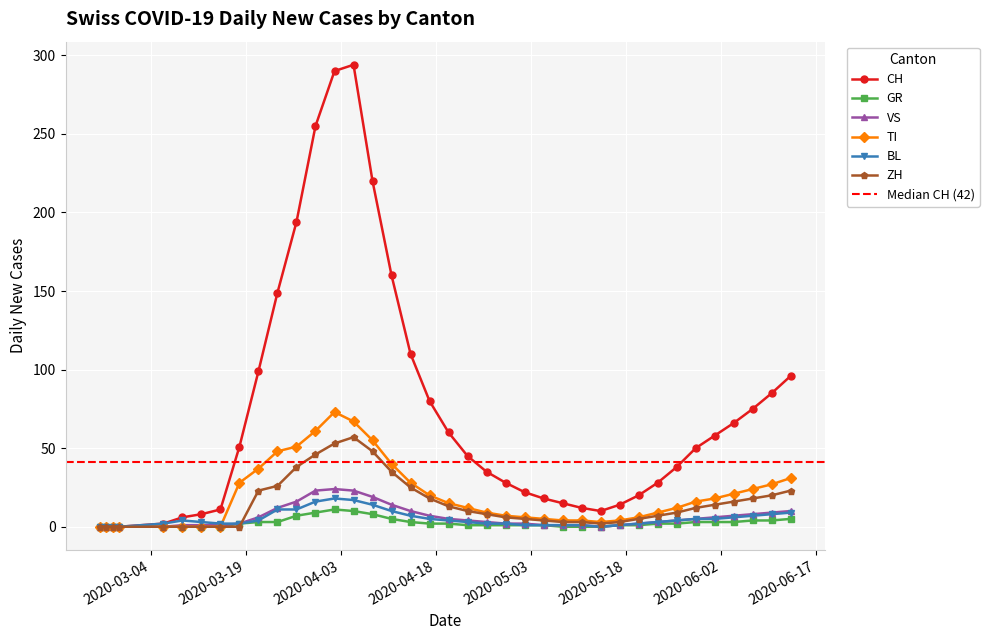

What is the maximum value for TI?

73